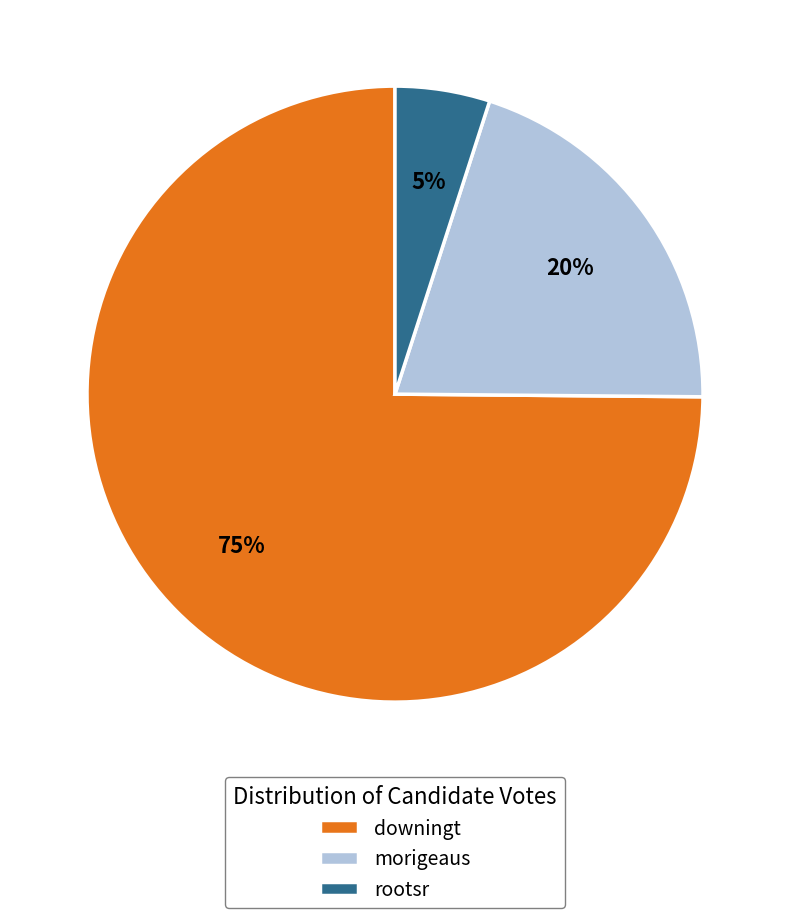

Is morigeaus the majority of the pie?

No